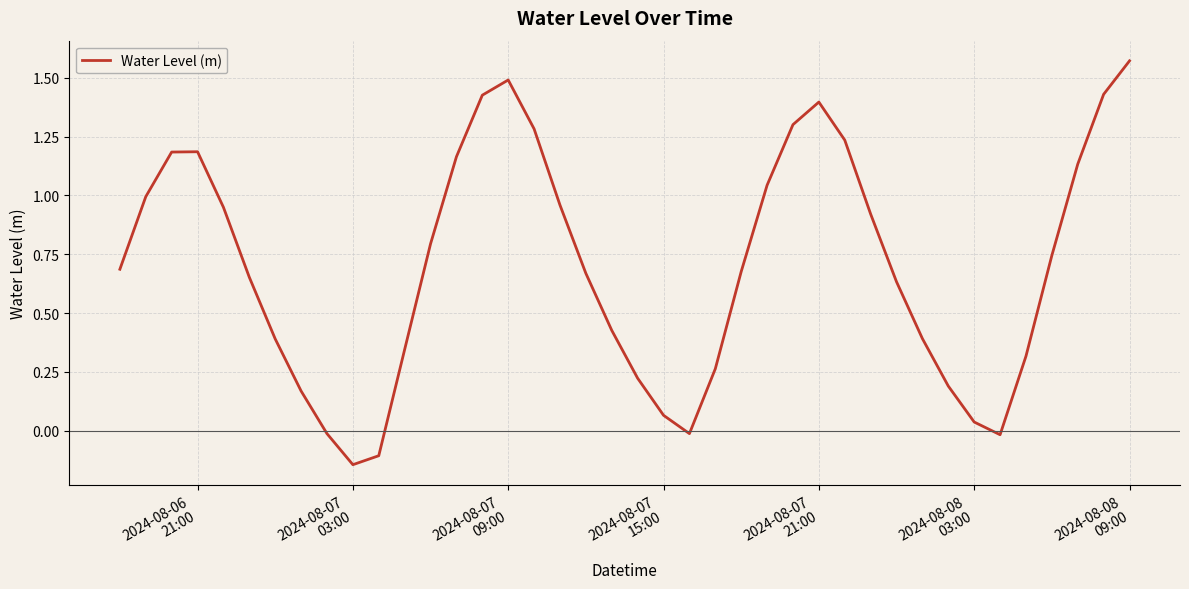

What is the difference between the maximum and minimum values?

1.7